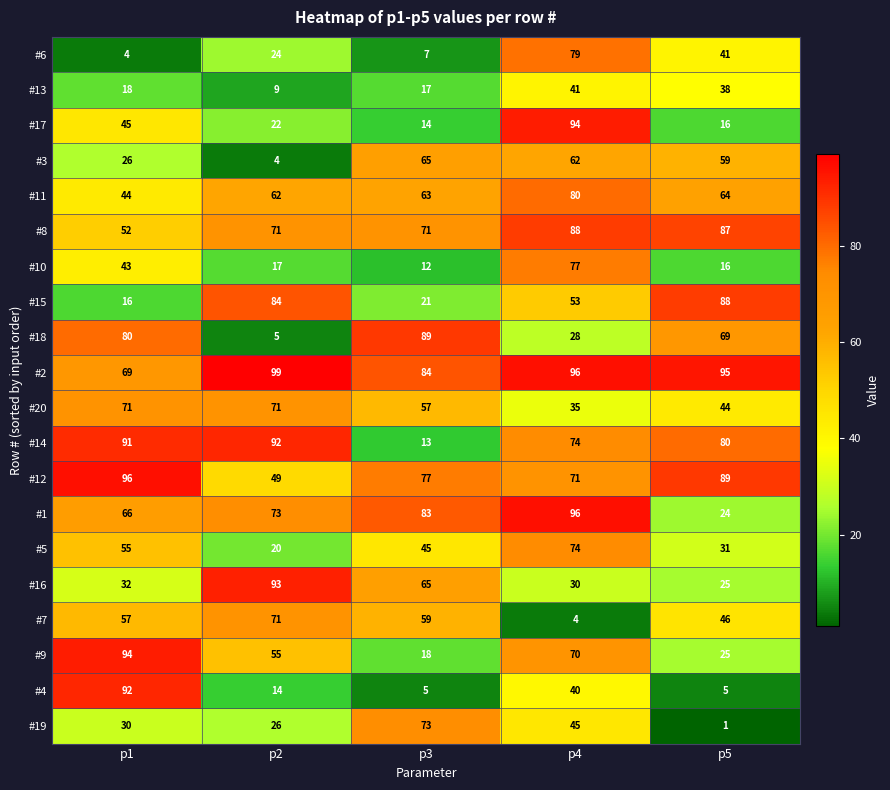

Rank the categories by #10 value from highest to lowest.

p4, p1, p2, p5, p3